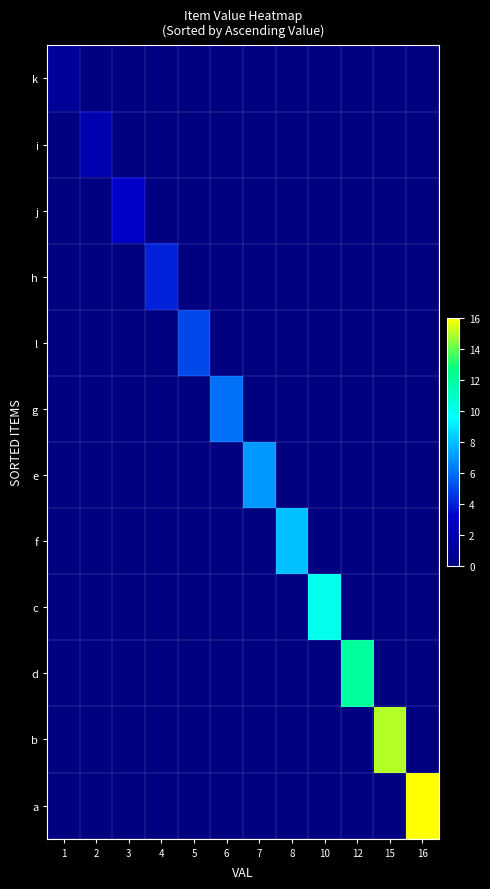

Reading left to right, list all the values displayed in this chart.

k: 1=1	2=0	3=0	4=0	5=0	6=0	7=0	8=0	10=0	12=0	15=0	16=0
i: 1=0	2=2	3=0	4=0	5=0	6=0	7=0	8=0	10=0	12=0	15=0	16=0
j: 1=0	2=0	3=3	4=0	5=0	6=0	7=0	8=0	10=0	12=0	15=0	16=0
h: 1=0	2=0	3=0	4=4	5=0	6=0	7=0	8=0	10=0	12=0	15=0	16=0
l: 1=0	2=0	3=0	4=0	5=5	6=0	7=0	8=0	10=0	12=0	15=0	16=0
g: 1=0	2=0	3=0	4=0	5=0	6=6	7=0	8=0	10=0	12=0	15=0	16=0
e: 1=0	2=0	3=0	4=0	5=0	6=0	7=7	8=0	10=0	12=0	15=0	16=0
f: 1=0	2=0	3=0	4=0	5=0	6=0	7=0	8=8	10=0	12=0	15=0	16=0
c: 1=0	2=0	3=0	4=0	5=0	6=0	7=0	8=0	10=10	12=0	15=0	16=0
d: 1=0	2=0	3=0	4=0	5=0	6=0	7=0	8=0	10=0	12=12	15=0	16=0
b: 1=0	2=0	3=0	4=0	5=0	6=0	7=0	8=0	10=0	12=0	15=15	16=0
a: 1=0	2=0	3=0	4=0	5=0	6=0	7=0	8=0	10=0	12=0	15=0	16=16